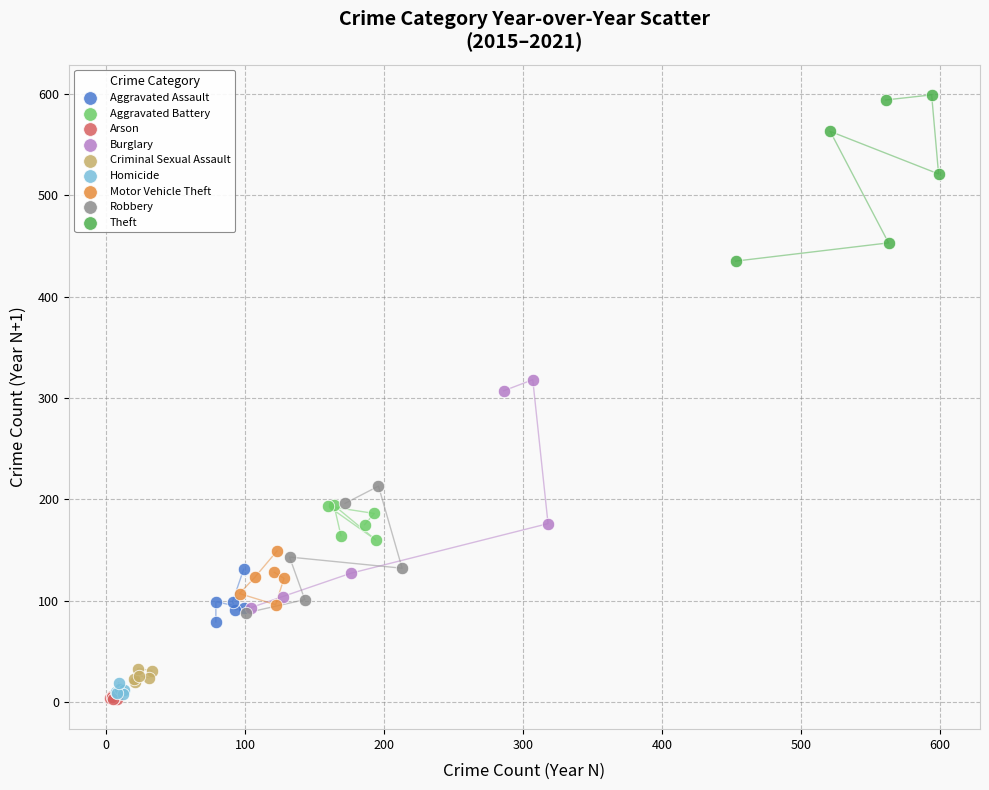

Which series has the largest Y range (max minus min)?

Burglary